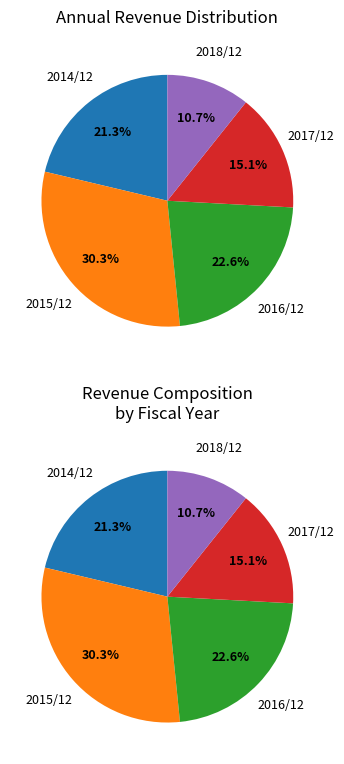

Is it true that 2015/12 is 35% of the pie?

False